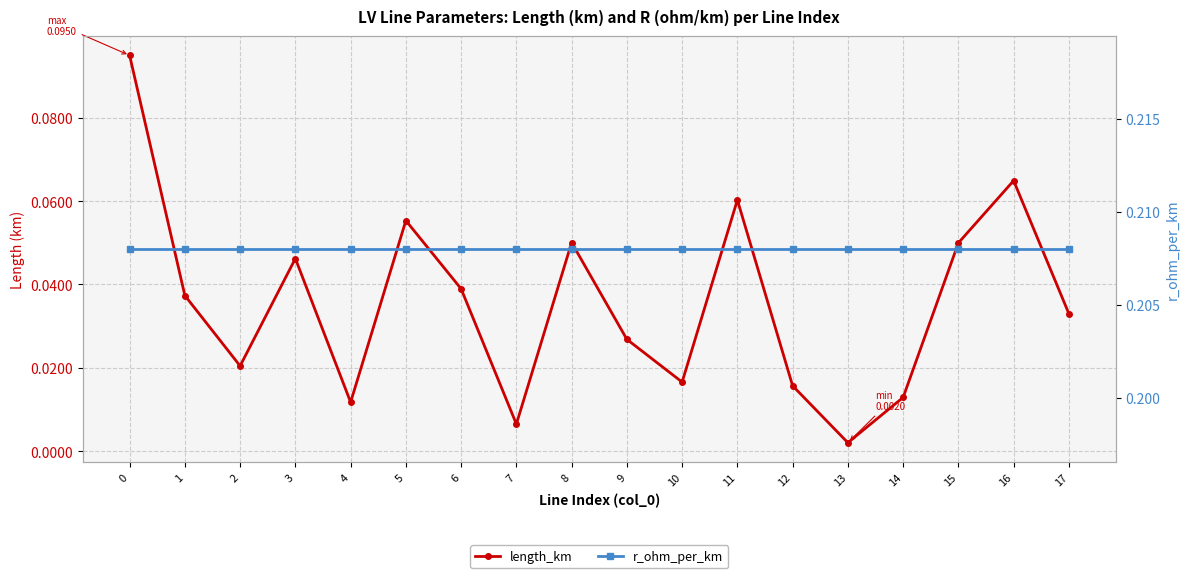

True or false: r_ohm_per_km has more than 1 interior local peaks.

False